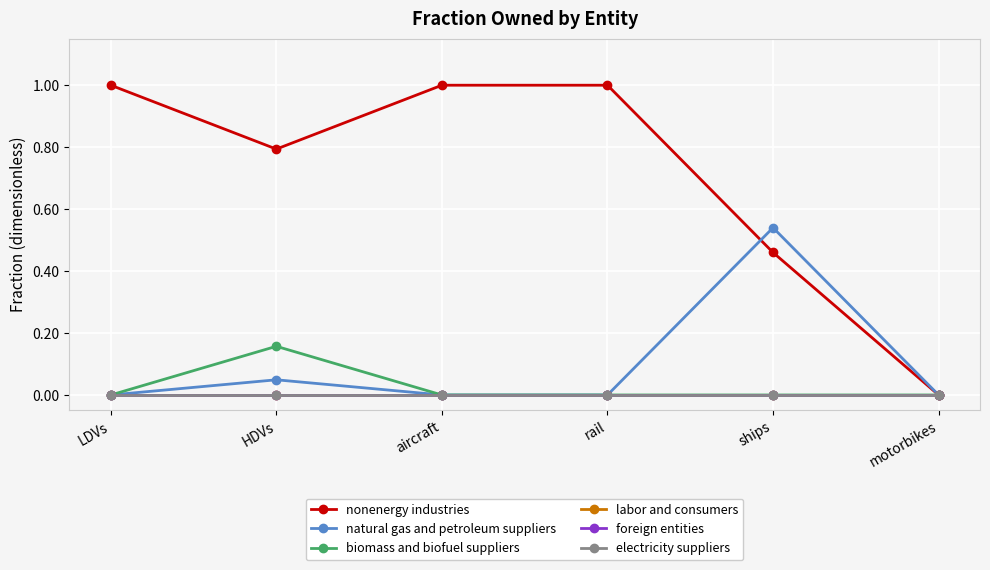

Is this an area chart (filled region under the line)?

No